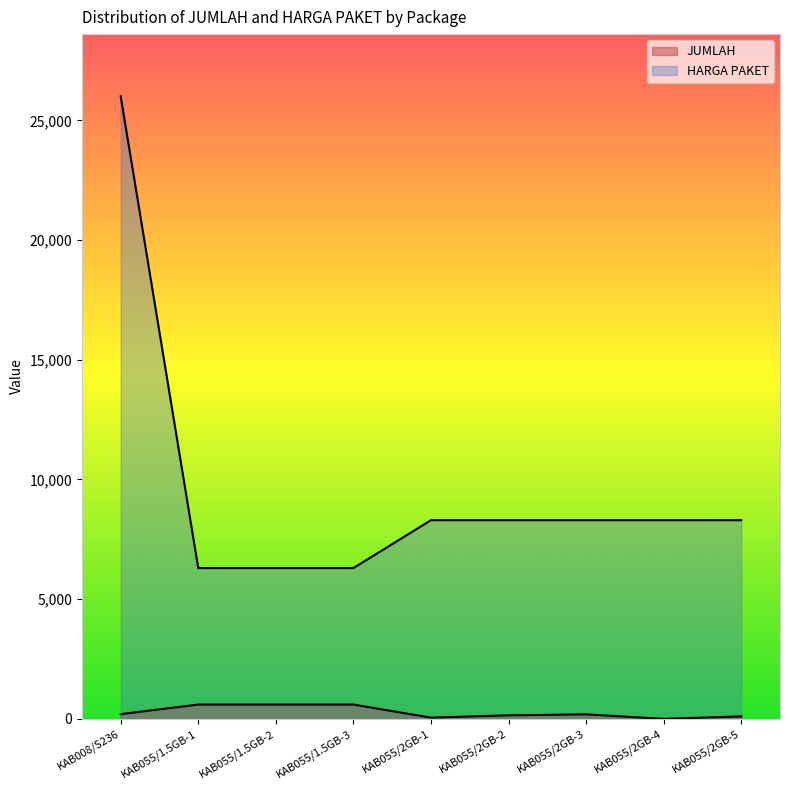

What is the greatest value displayed?

26000